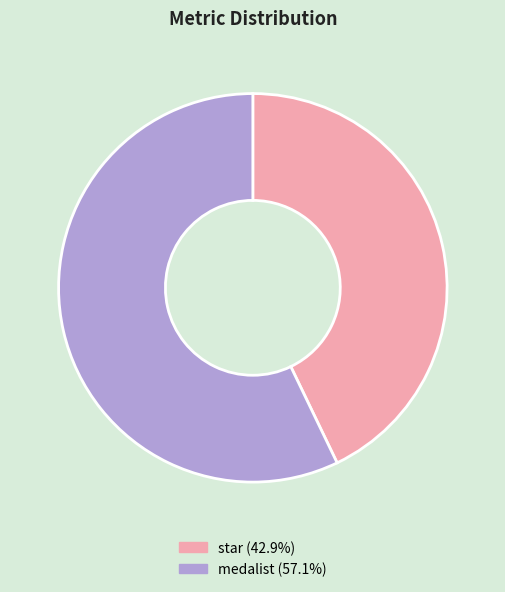

Which category has the biggest portion of the pie?

medalist